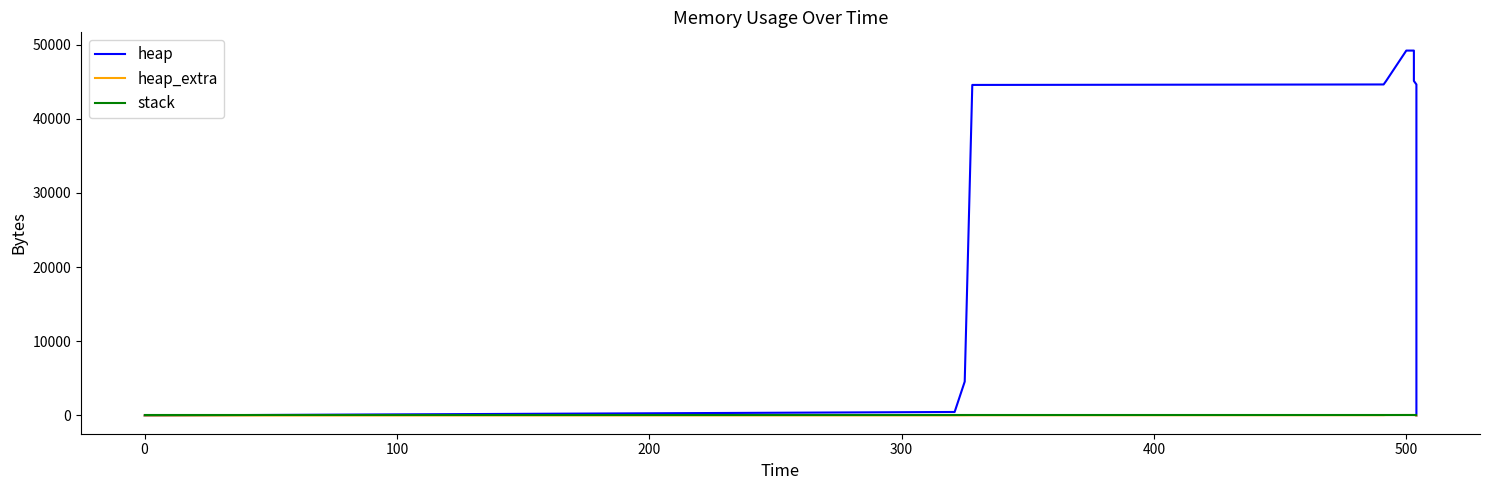

True or false: heap has more than 0 points higher than both neighbors.

False